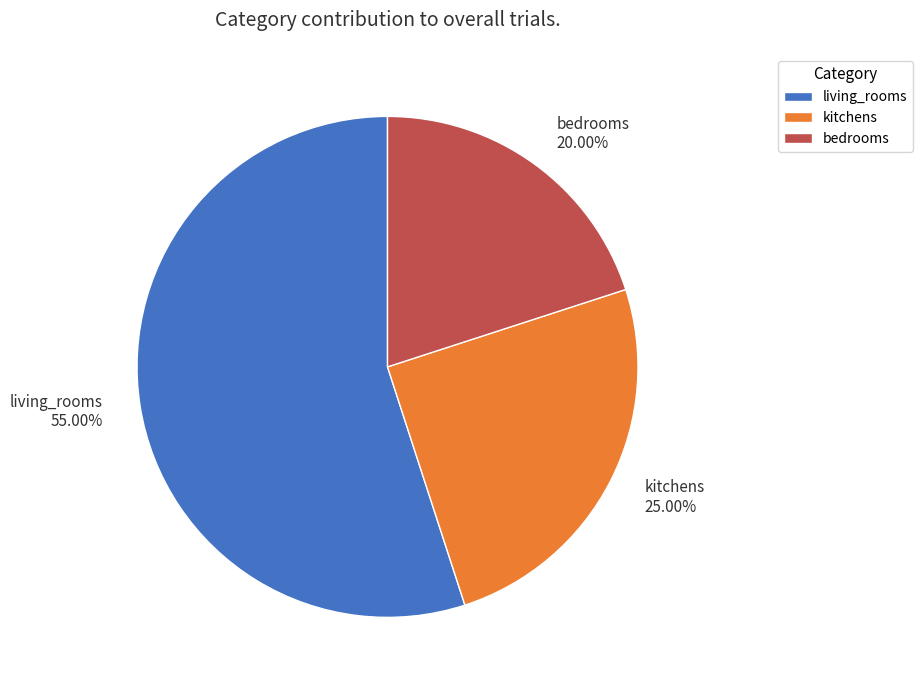

Which has a higher value, kitchens or bedrooms?

kitchens